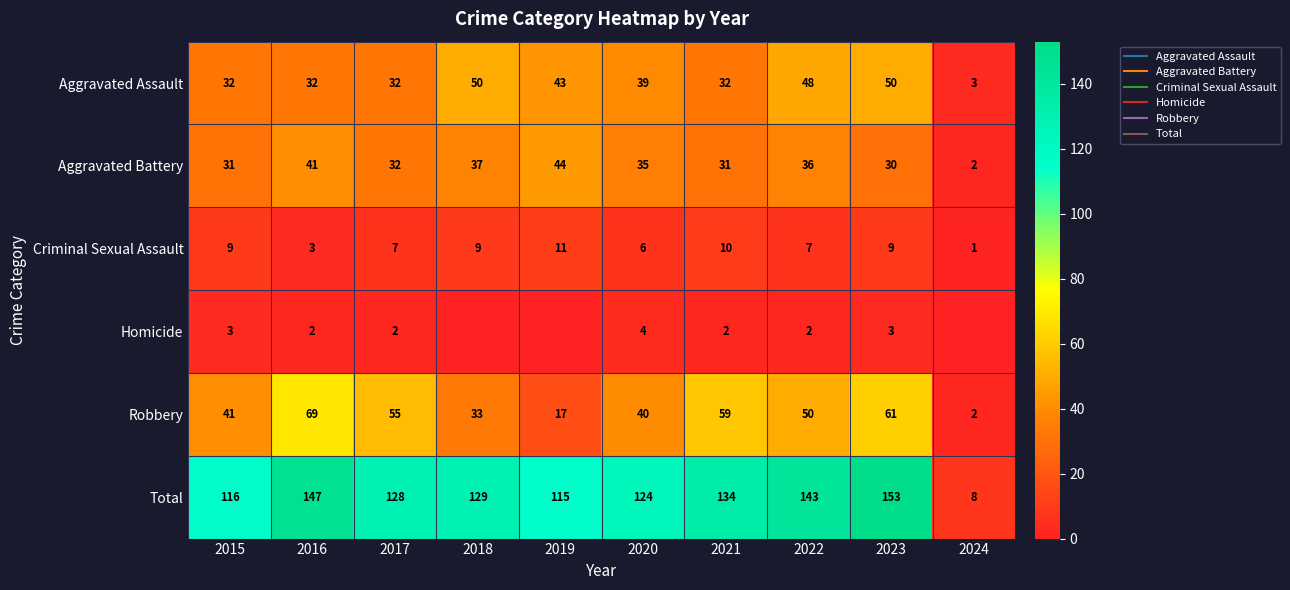

Rank the series by their maximum value, from highest to lowest.

Total, Robbery, Aggravated Assault, Aggravated Battery, Criminal Sexual Assault, Homicide